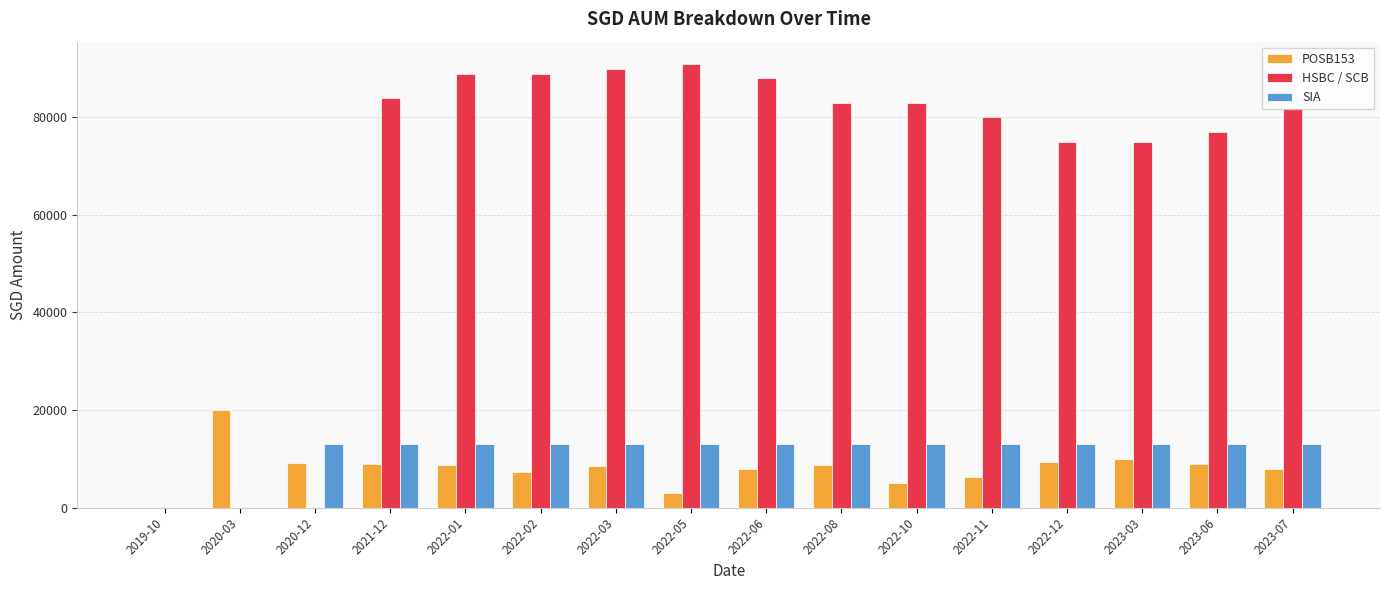

What is the sum of all HSBC / SCB values?

1086000.0